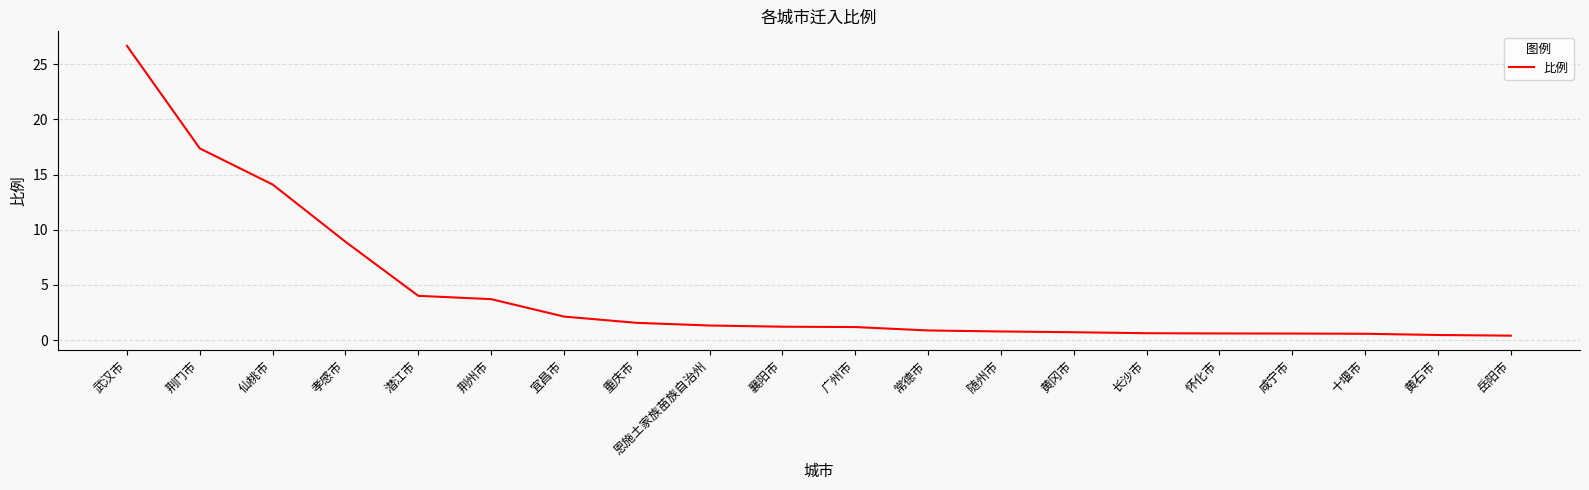

The chart shows a value of 0.9 at 常德市. True or false?

True